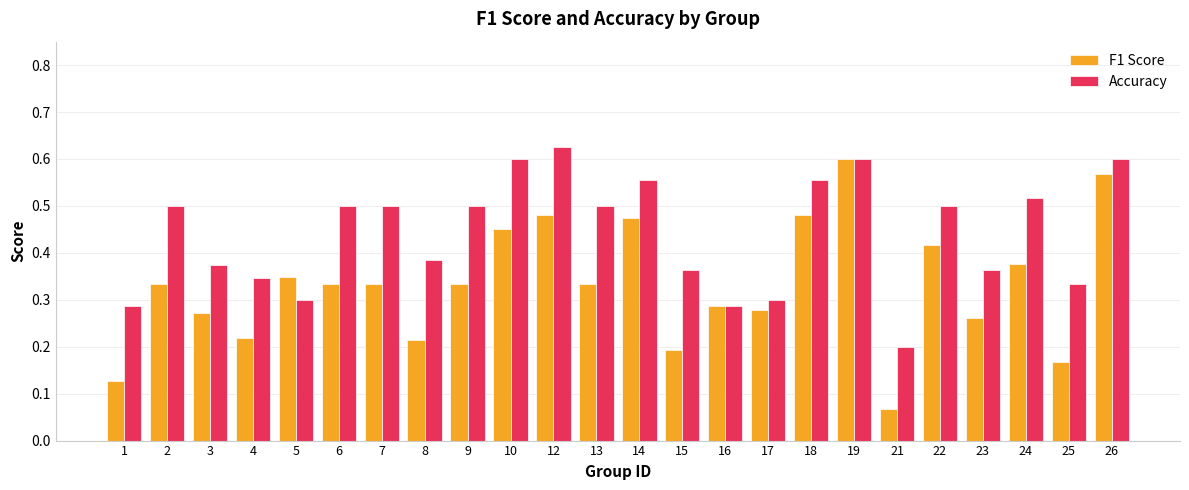

The value of Accuracy at 2 is 0.5. True or false?

True